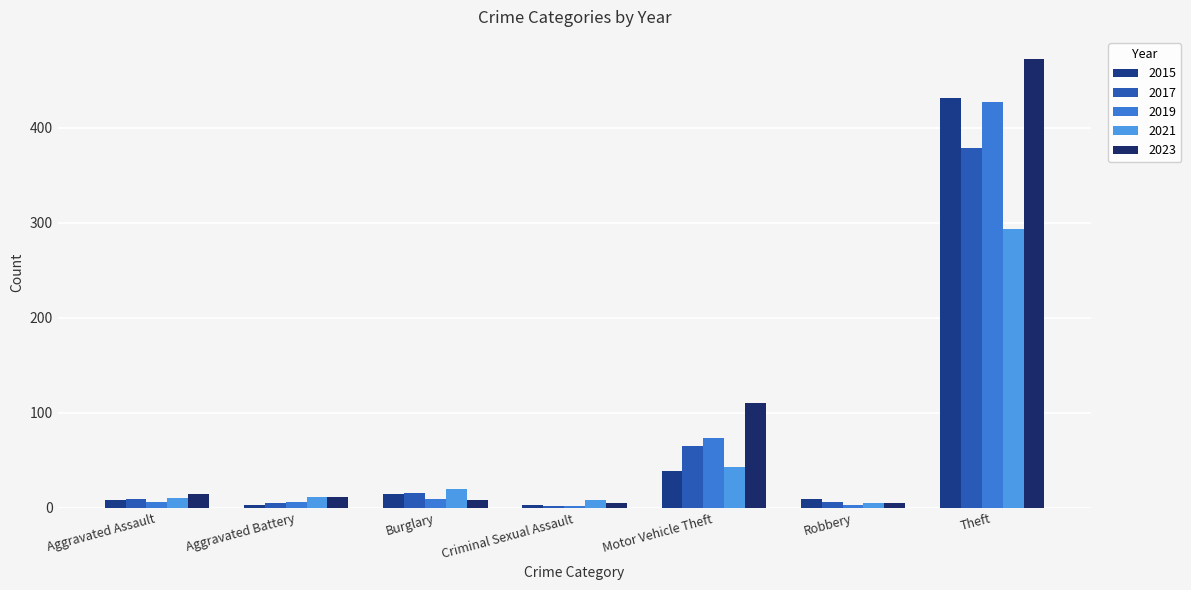

Between Aggravated Battery and Motor Vehicle Theft, which is larger?

Motor Vehicle Theft